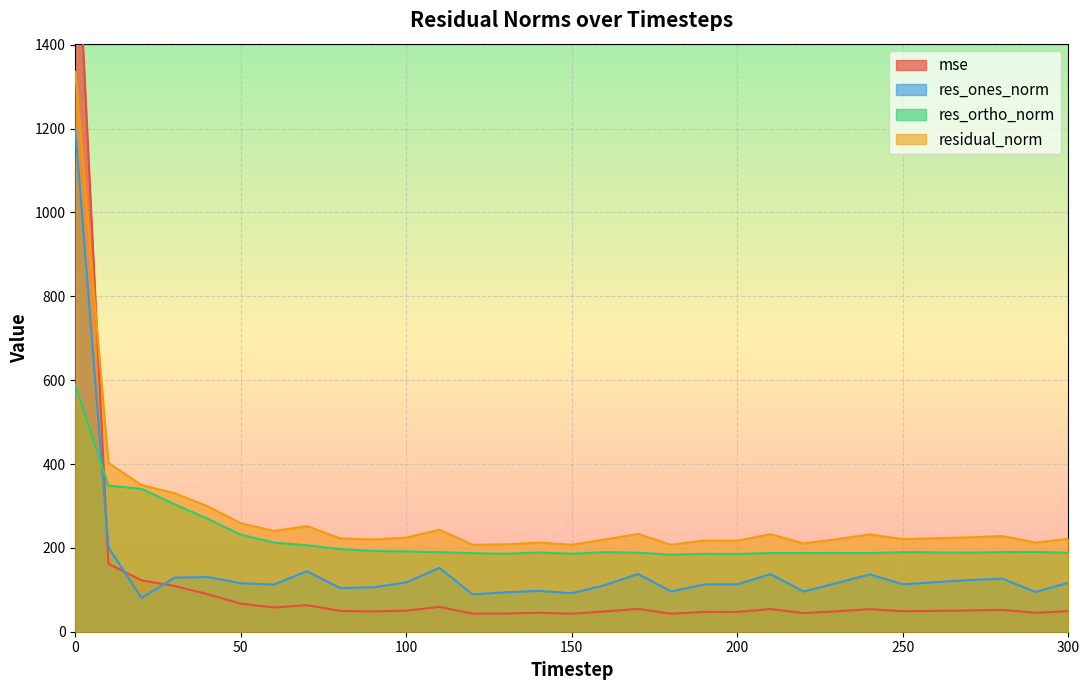

True or false: res_ortho_norm has a value of 392.9 at 40.

False